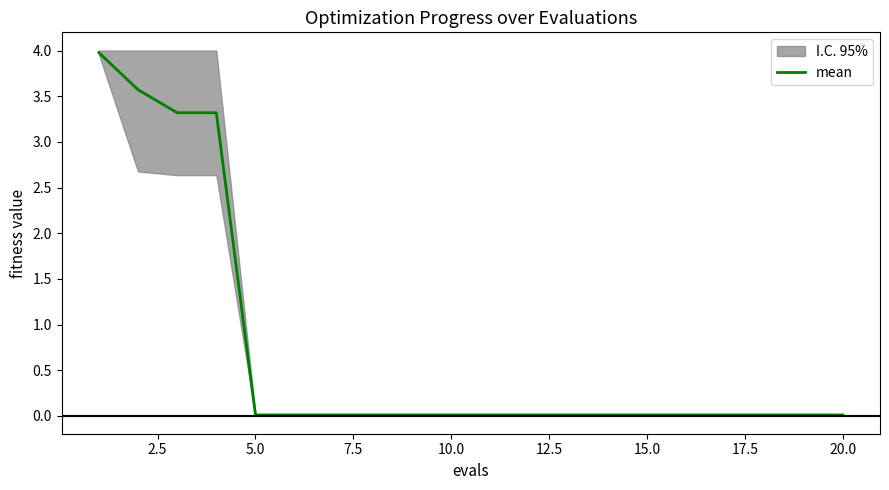

What is the sum of all values?

14.4